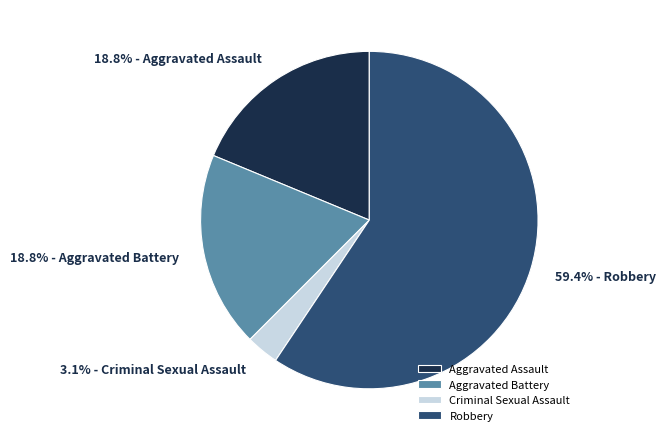

To the nearest percent, what is the average slice percentage?

25%